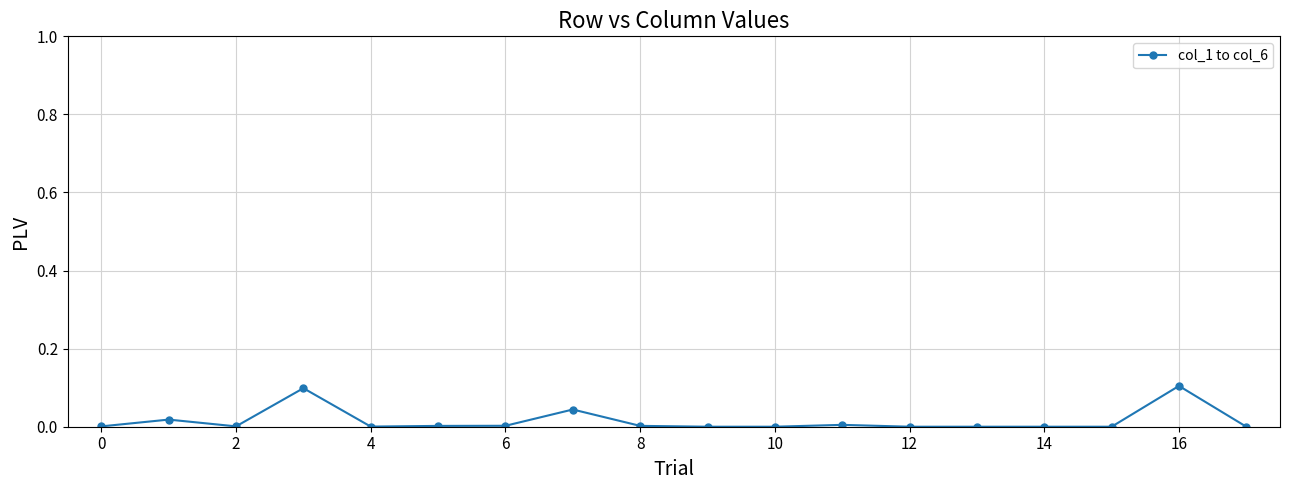

What is the sum of all values?

0.3